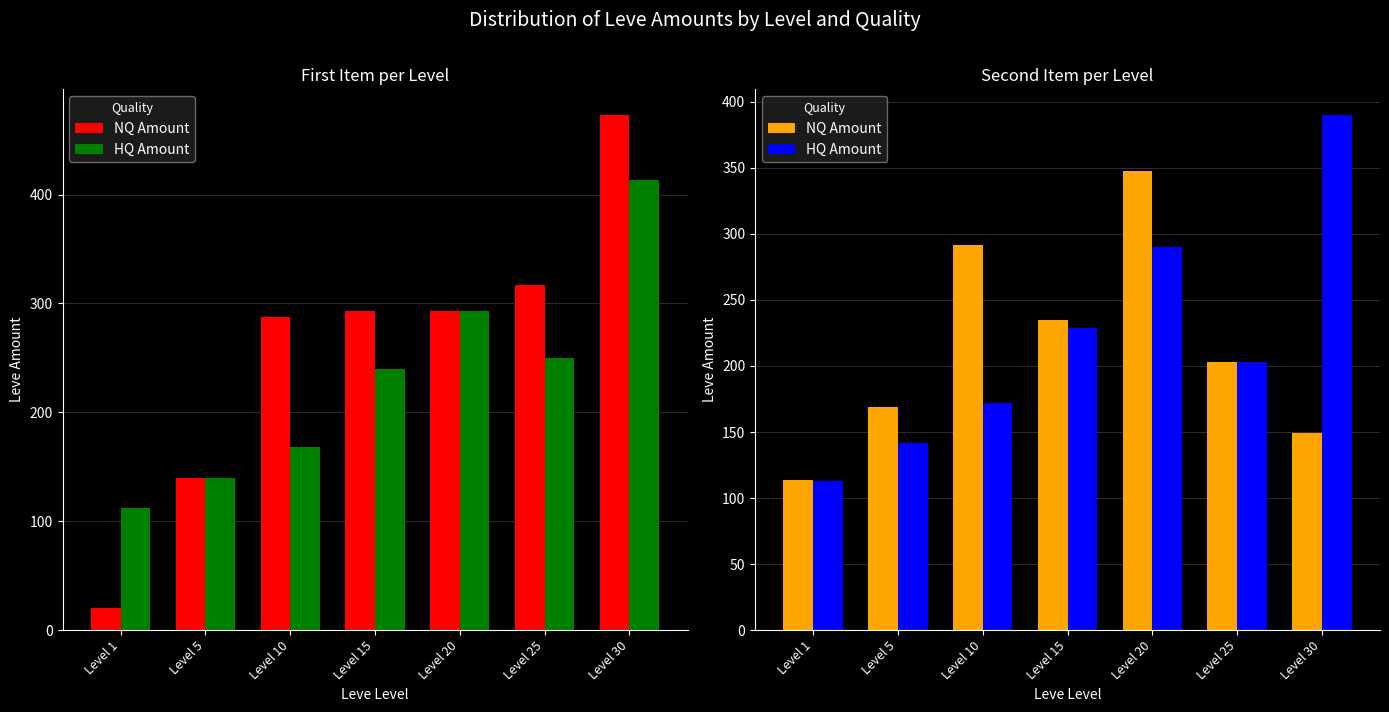

List the series in order of their overall mean, lowest first.

NQ Amount, HQ Amount